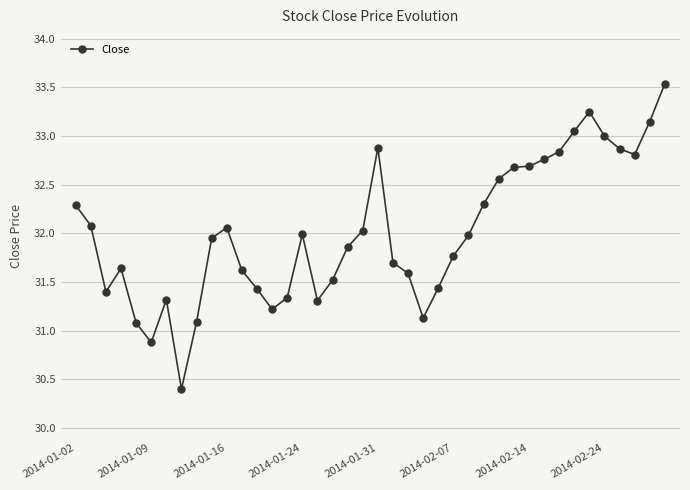

Count the number of categories in the chart.

40